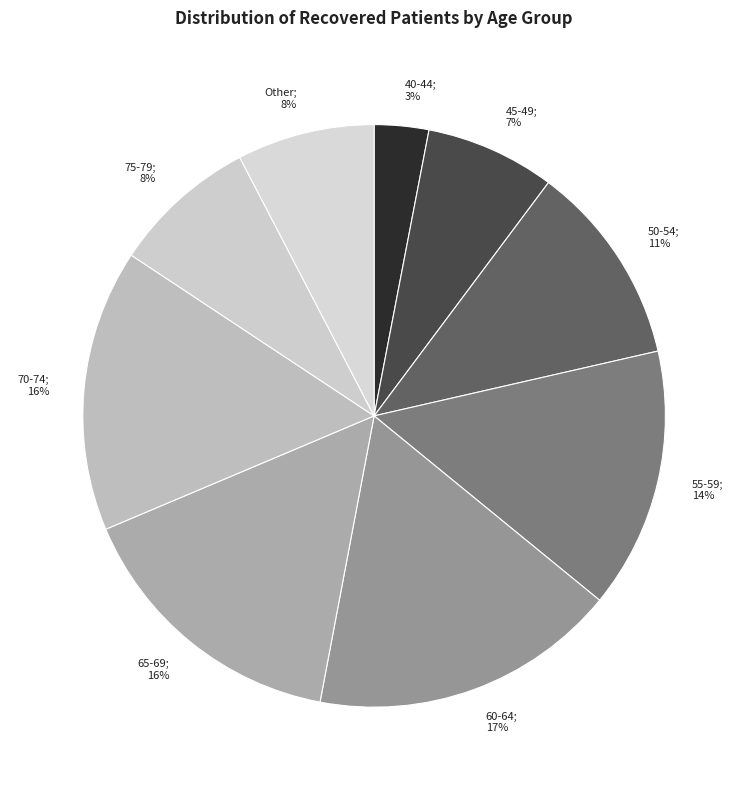

To the nearest percent, what is the average slice percentage?

11%